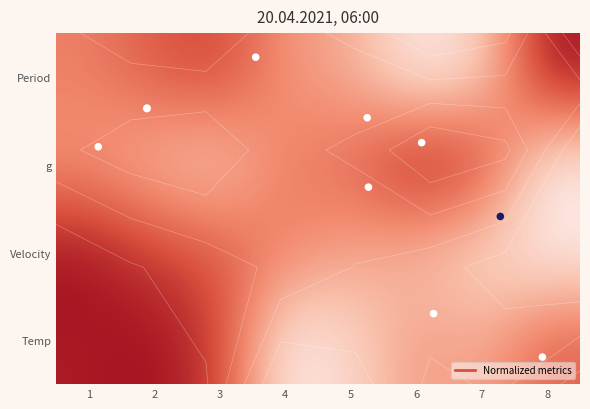

What is the maximum value for Velocity?

1.0